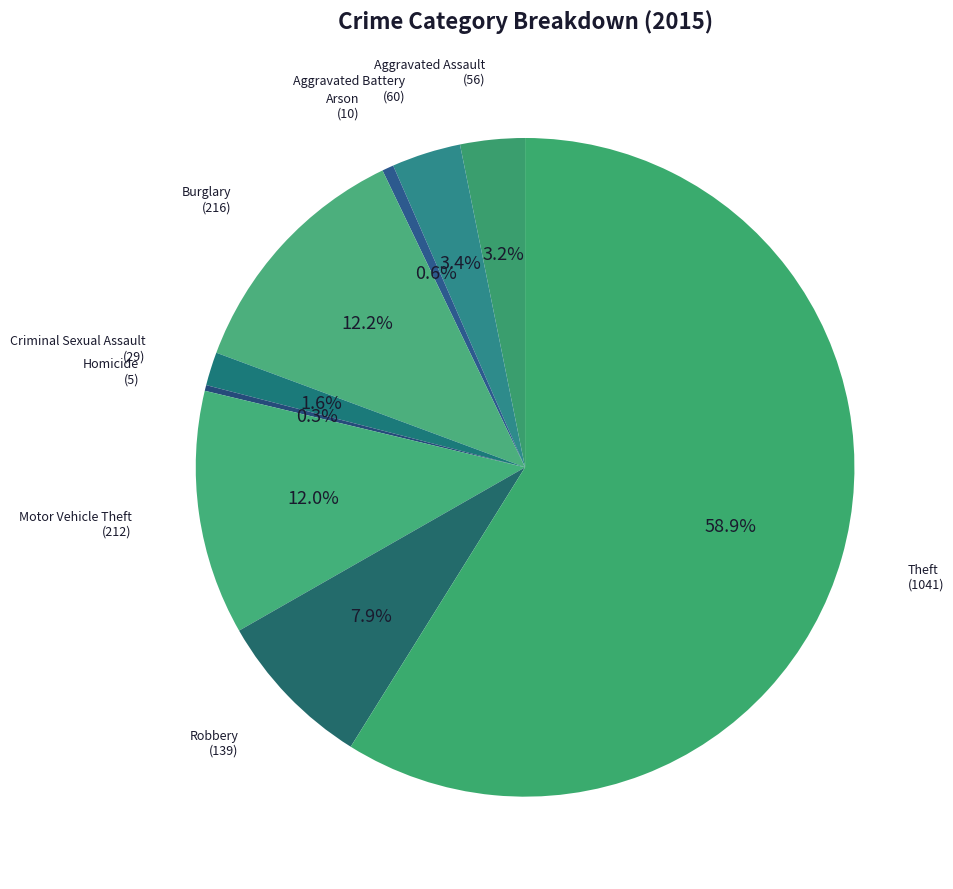

How many slices are in this pie chart?

9